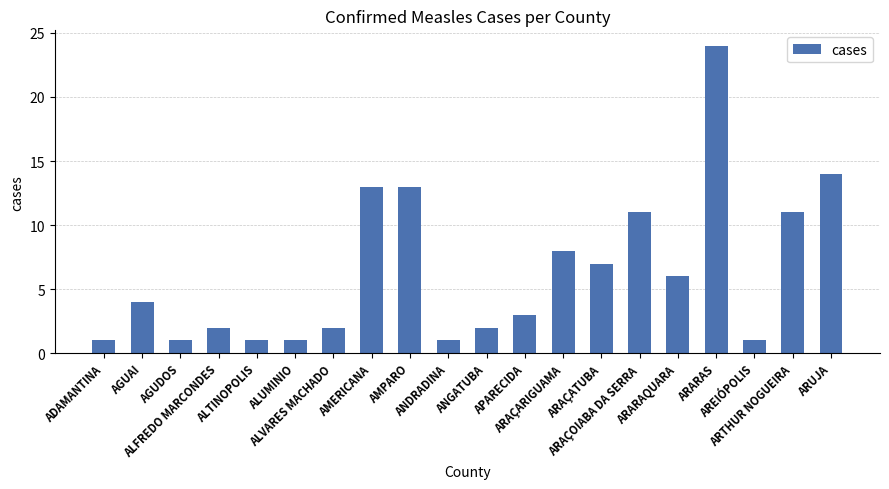

How many bars are there in total?

20